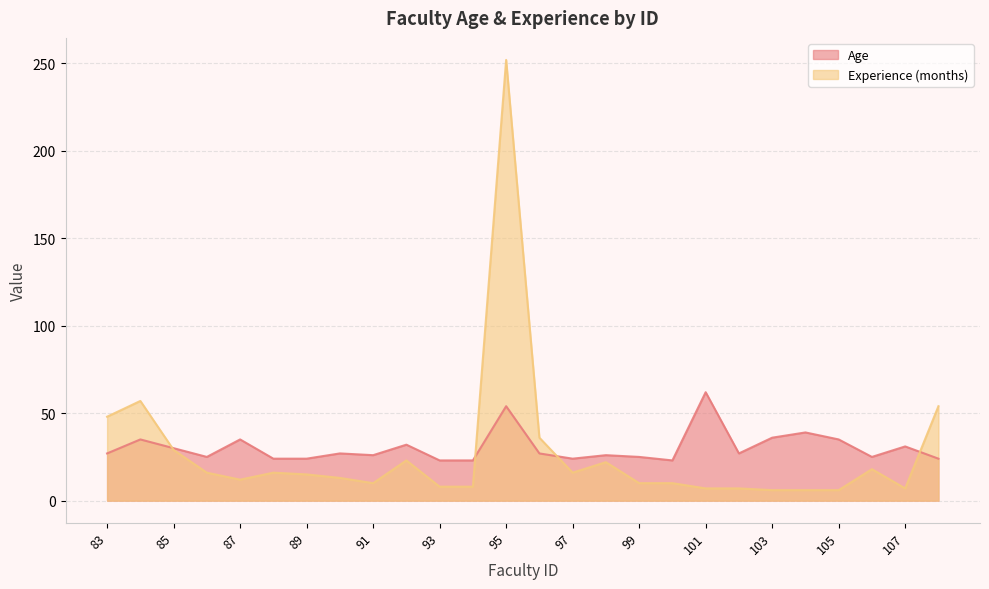

At 90, list the series in order from largest to smallest.

Age, Experience (months)